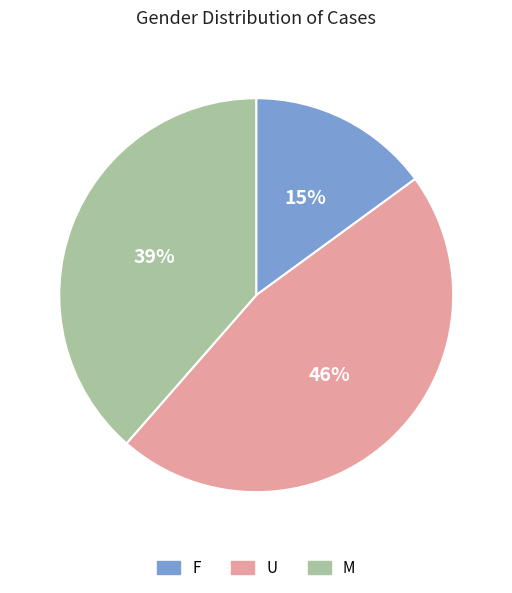

To the nearest percent, what portion does F represent?

15%